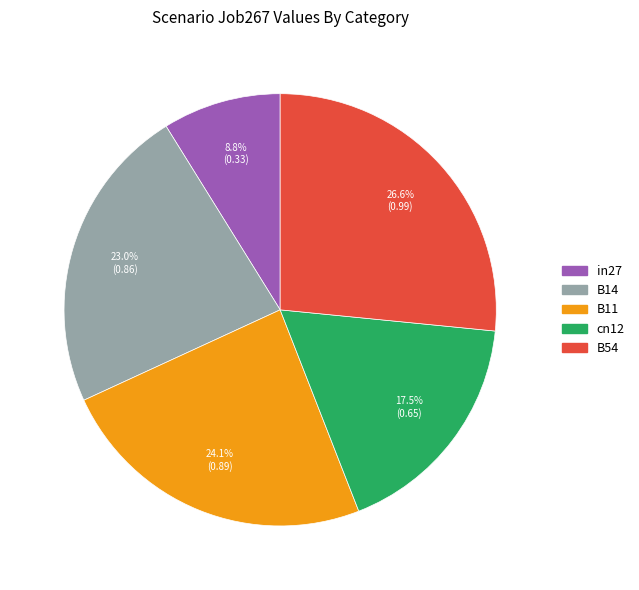

True or false: B14 accounts for 16% of the total.

False